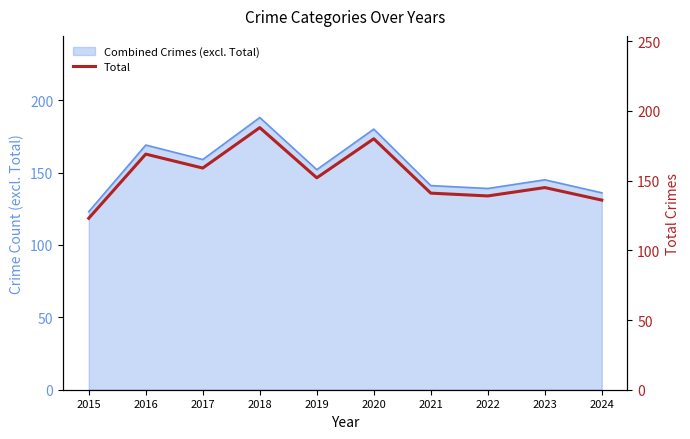

Rank the categories by value from lowest to highest.

2015, 2024, 2022, 2021, 2023, 2019, 2017, 2016, 2020, 2018